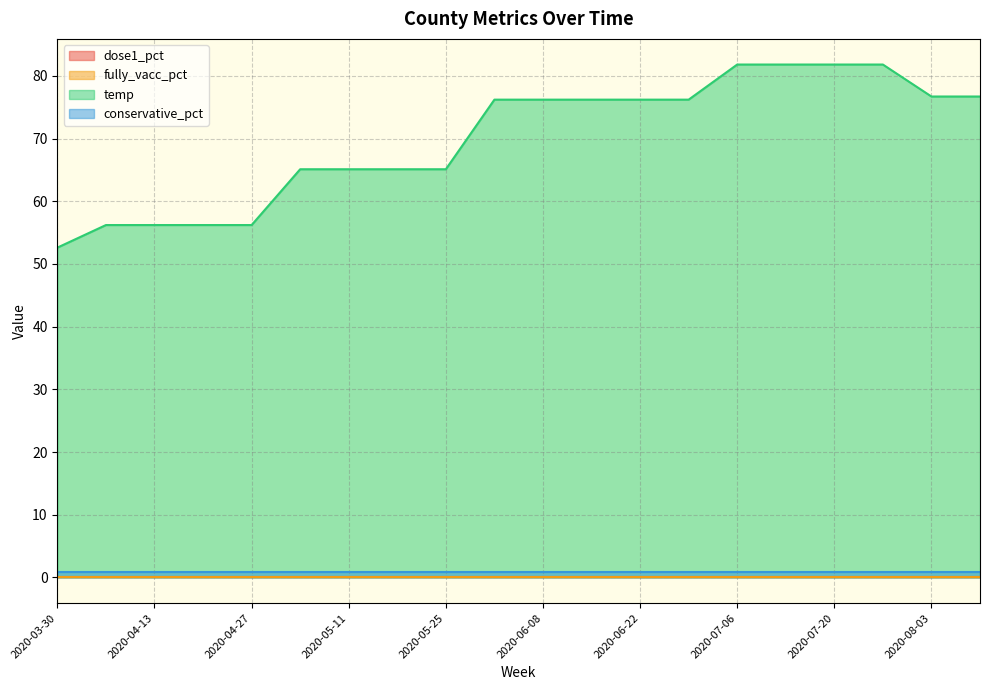

Where does the temp series first go above 76?

2020-06-01